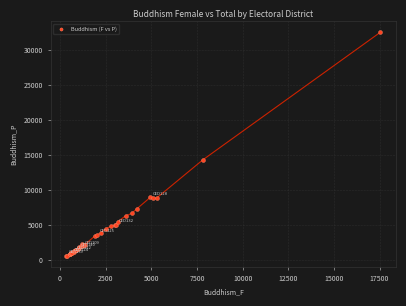

What Y value in the scatter plot is closest to 16606?

14323